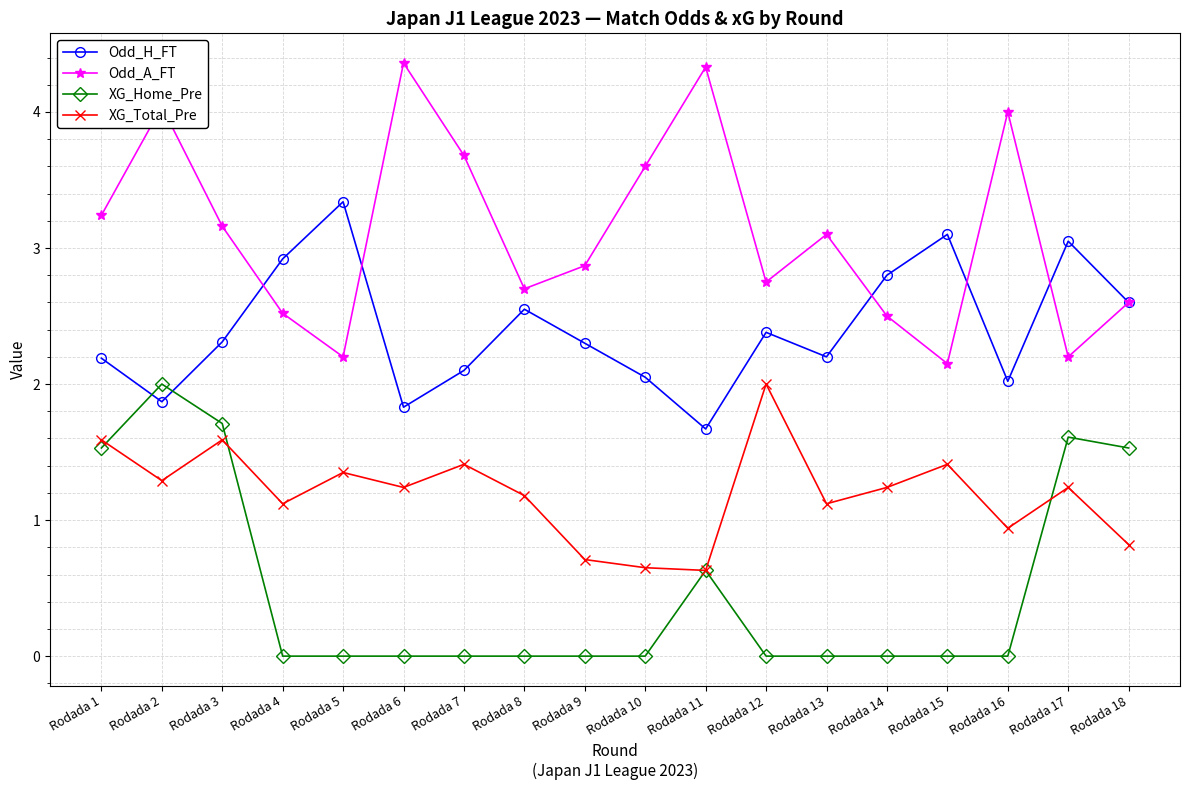

What is the value of the Odd_A_FT point at the 3rd from the left?

3.2